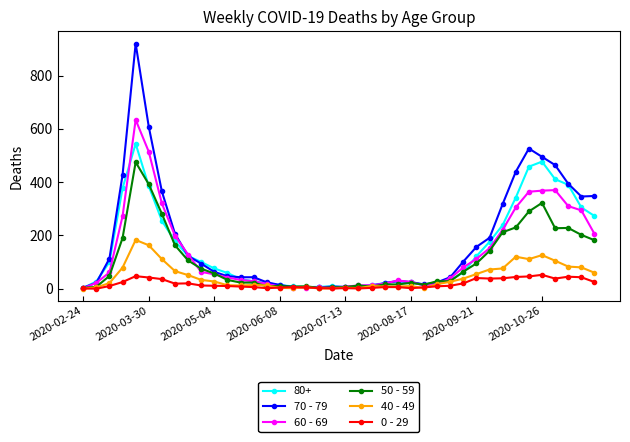

True or false: 50 - 59 has more than 0 interior local peaks.

True